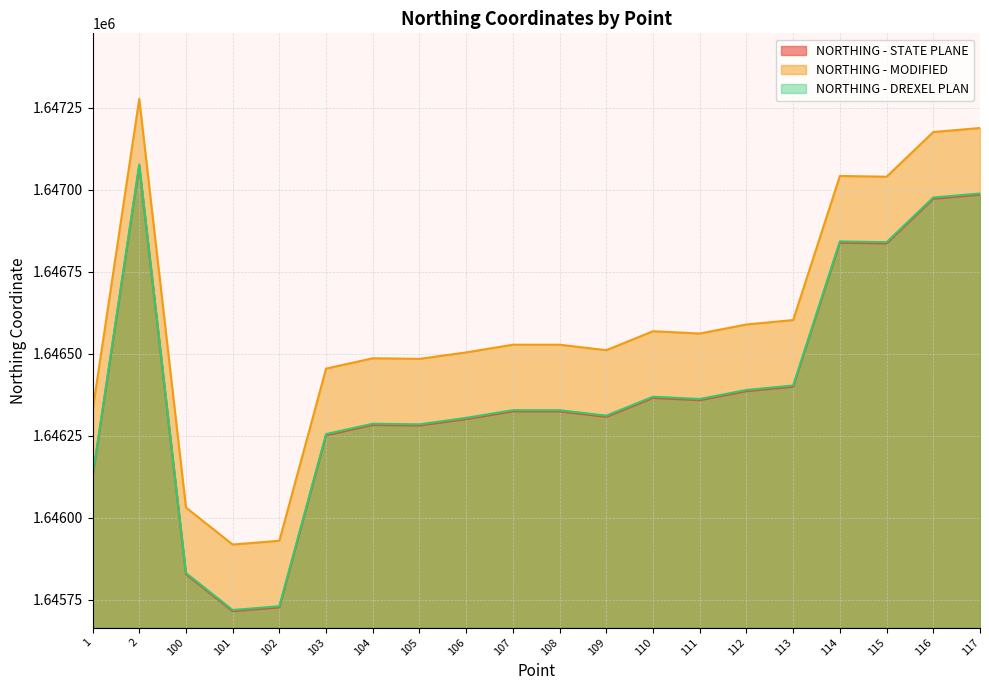

Which series changed the most between 107 and 108?

NORTHING - STATE PLANE